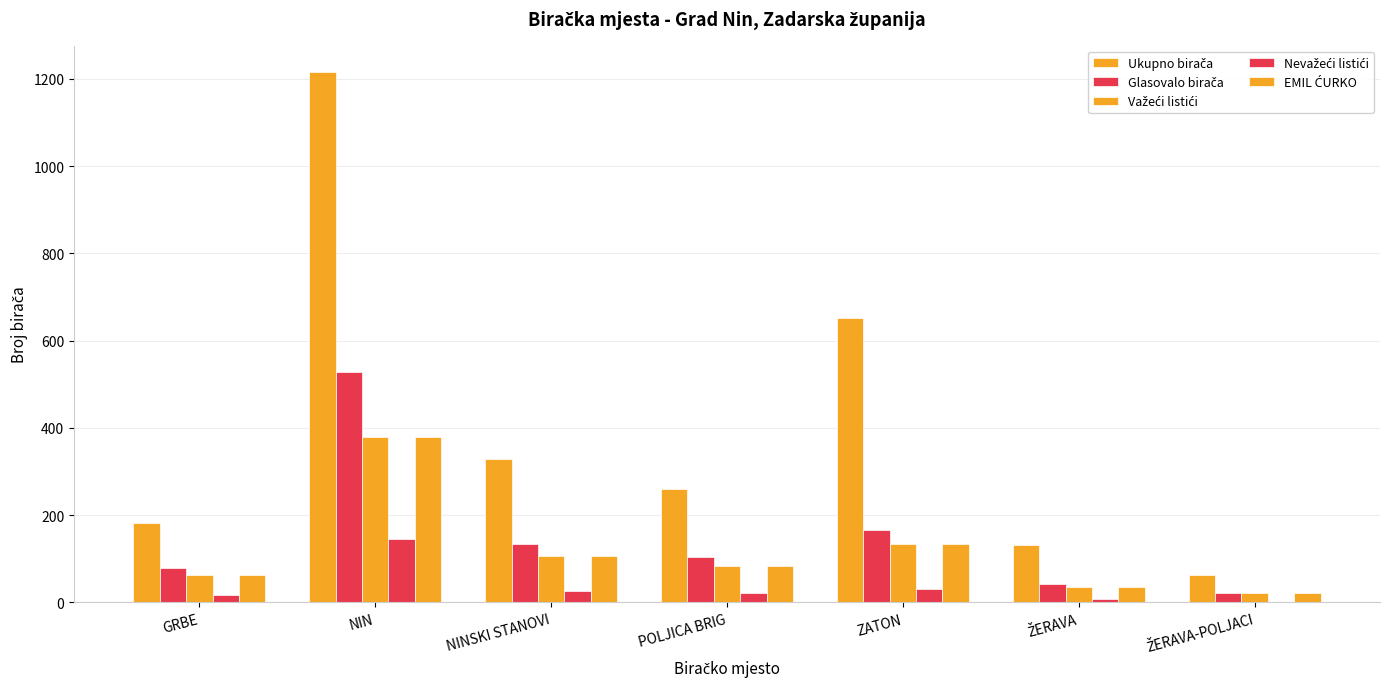

How many groups of bars are there?

7